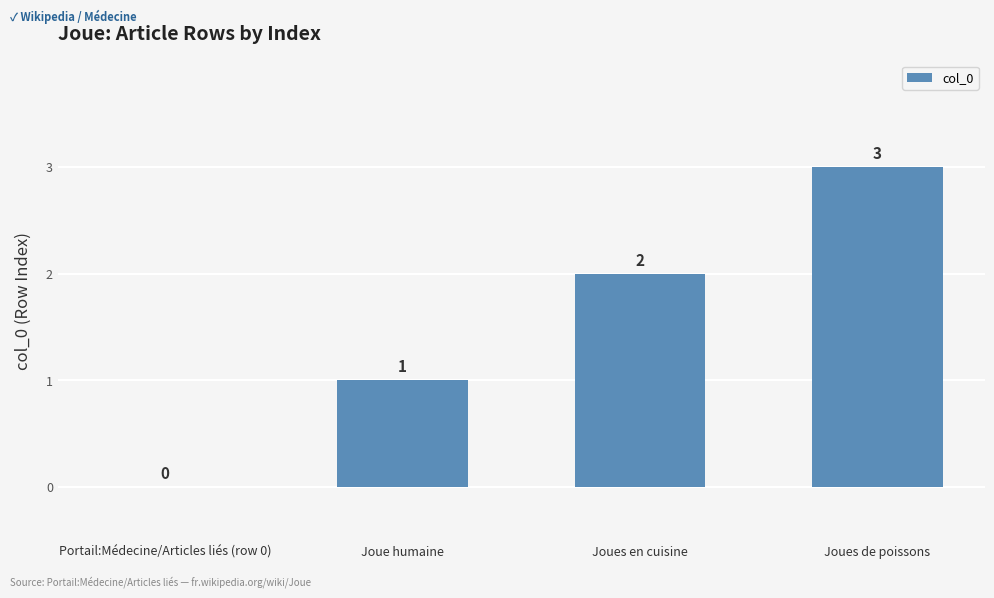

Are the bars horizontal?

No